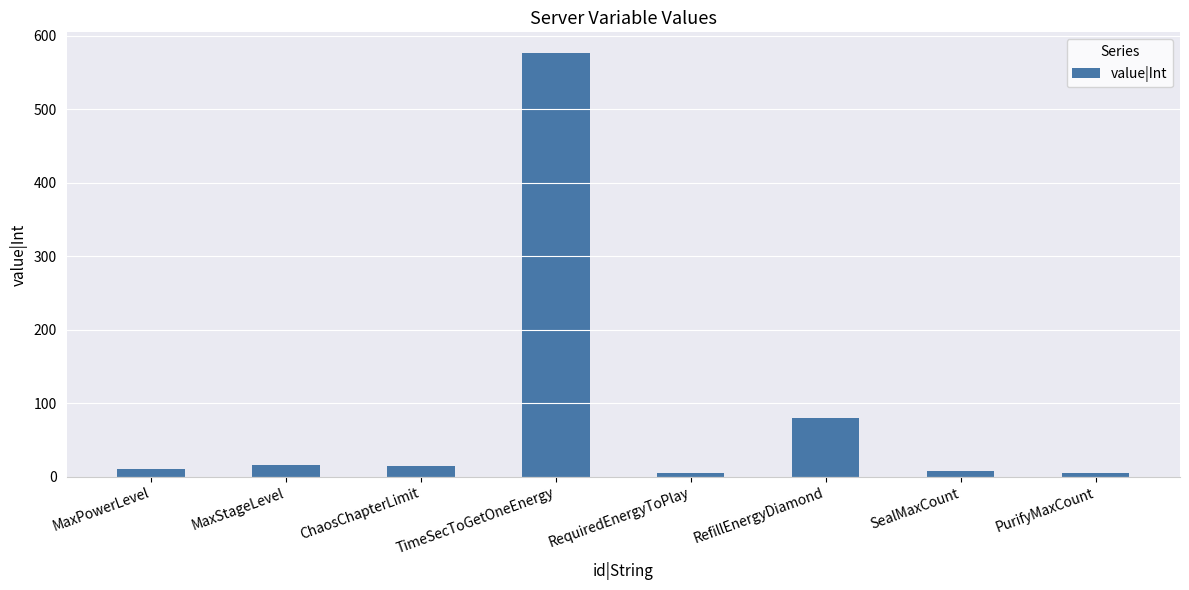

Count the number of categories in the chart.

8